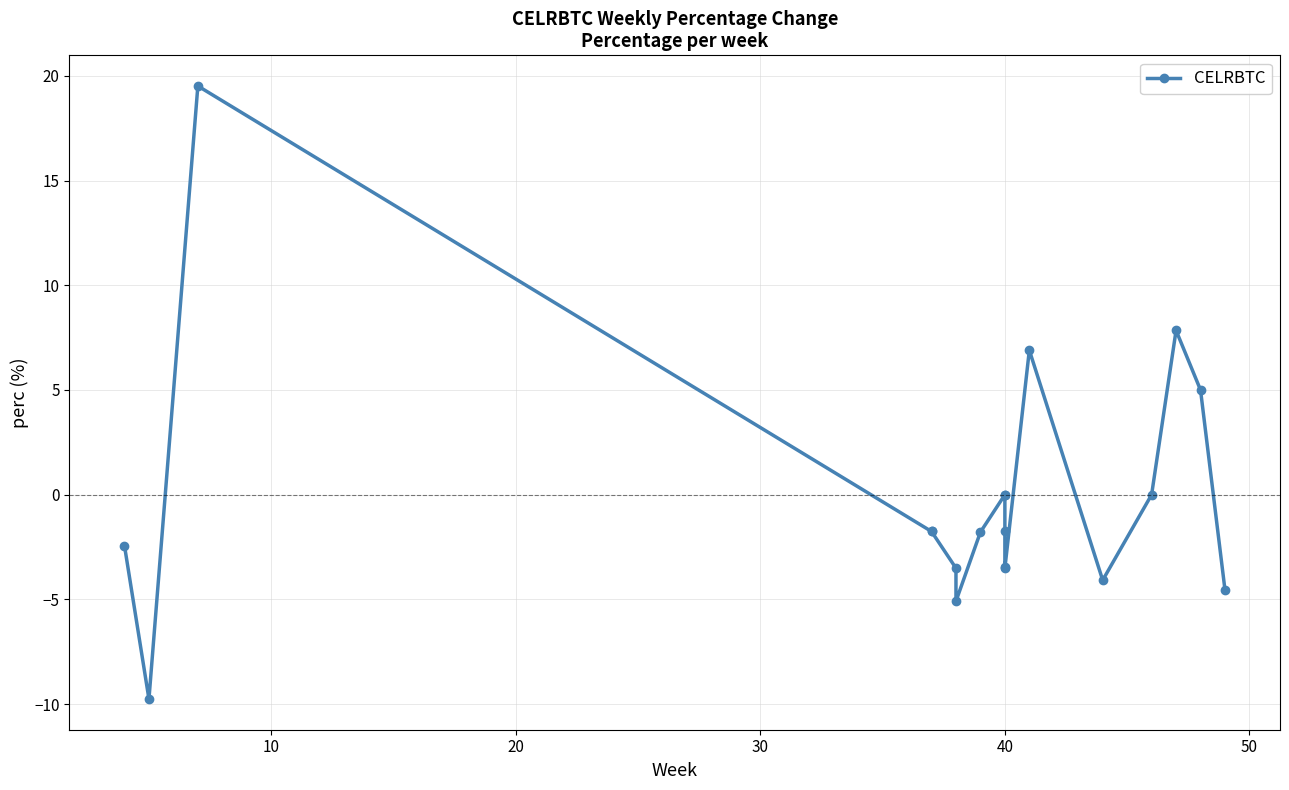

Read the value at 40.

-1.8